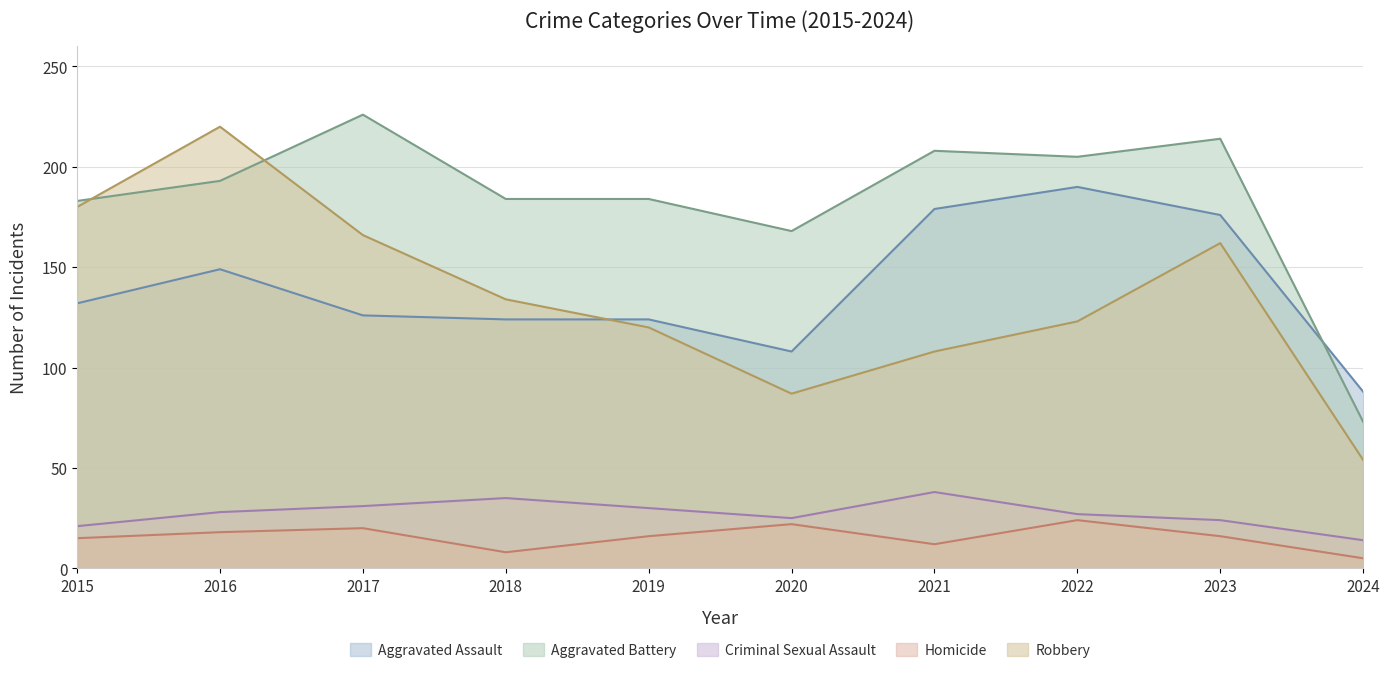

Reading right to left, extract all data points from this chart.

Aggravated Assault: 2024=88	2023=176	2022=190	2021=179	2020=108	2019=124	2018=124	2017=126	2016=149	2015=132
Aggravated Battery: 2024=73	2023=214	2022=205	2021=208	2020=168	2019=184	2018=184	2017=226	2016=193	2015=183
Criminal Sexual Assault: 2024=14	2023=24	2022=27	2021=38	2020=25	2019=30	2018=35	2017=31	2016=28	2015=21
Homicide: 2024=5	2023=16	2022=24	2021=12	2020=22	2019=16	2018=8	2017=20	2016=18	2015=15
Robbery: 2024=54	2023=162	2022=123	2021=108	2020=87	2019=120	2018=134	2017=166	2016=220	2015=180